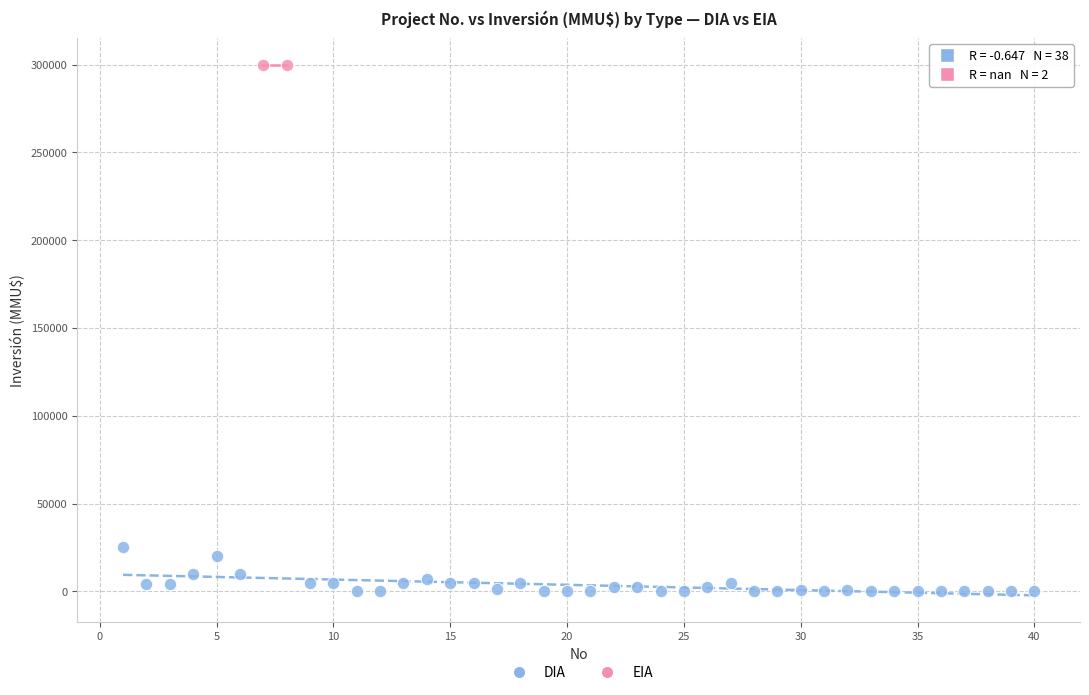

What are all the series names shown in the legend?

DIA, EIA